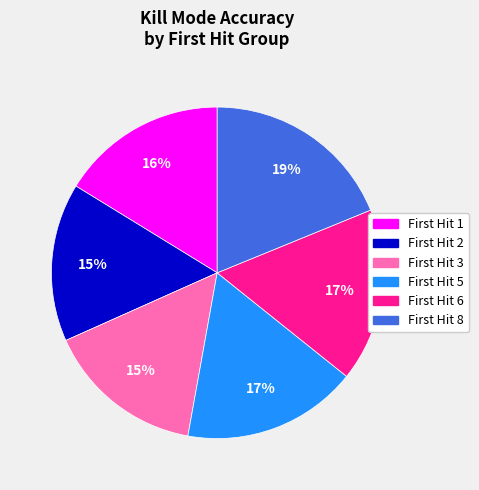

Which slice is the largest?

First Hit 8